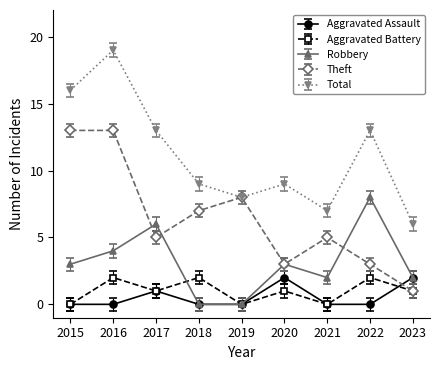

True or false: Aggravated Assault and Aggravated Battery intersect in this chart.

True